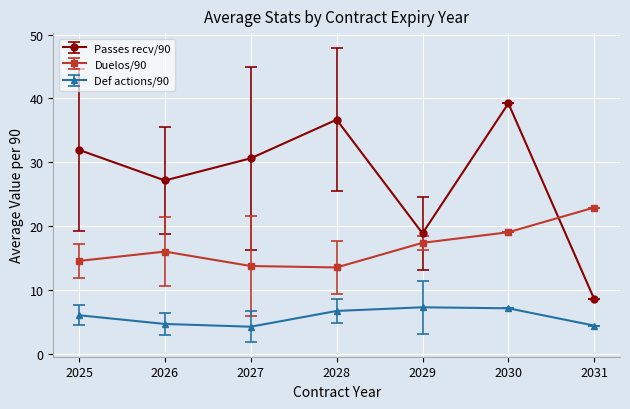

List the series in order of their overall mean, highest first.

Passes recv/90, Duelos/90, Def actions/90